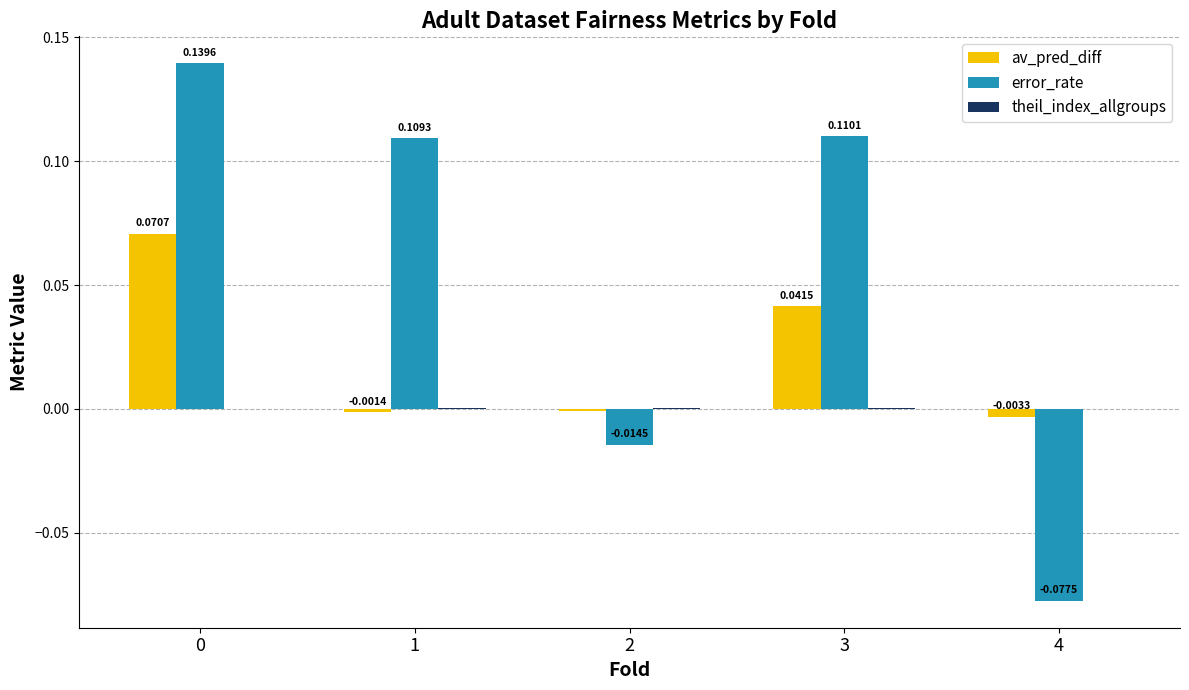

How many distinct data groups are displayed?

3